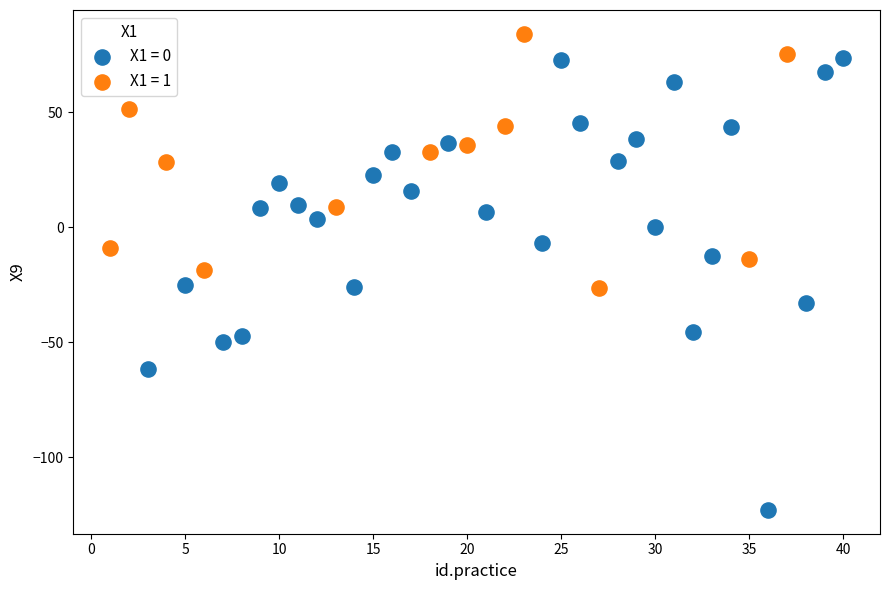

Which series reaches the maximum Y coordinate?

X1 = 1